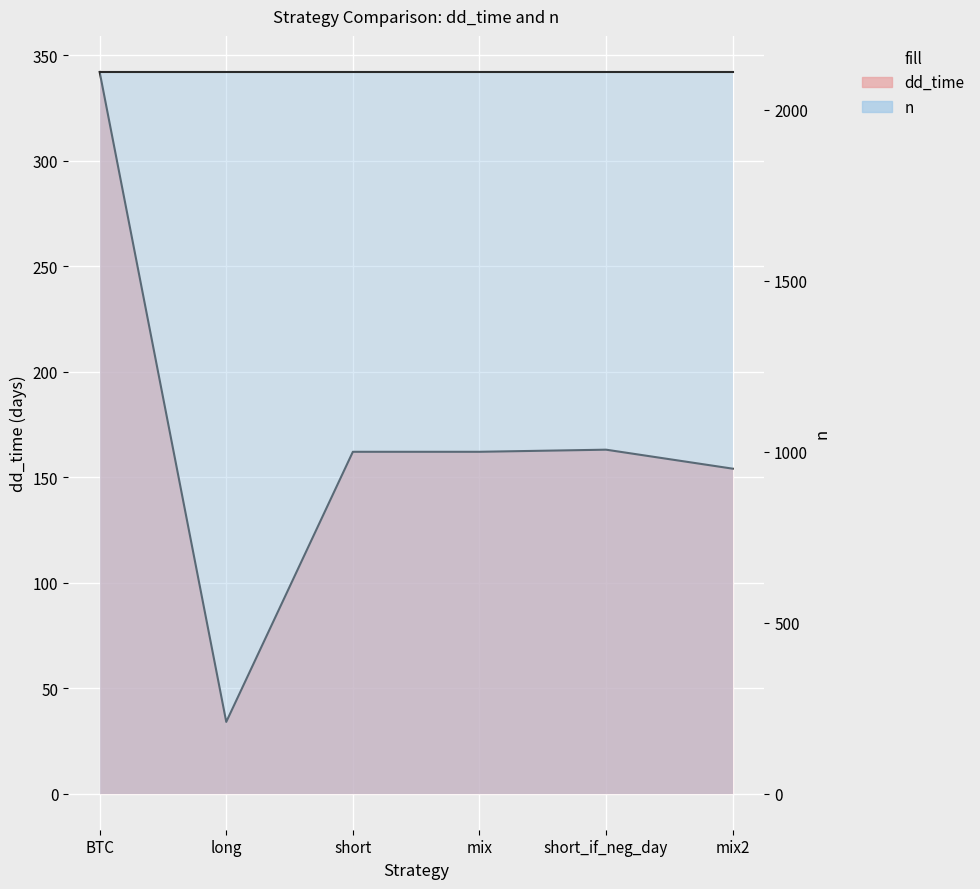

What is the label of the 5th point from the left?

short_if_neg_day